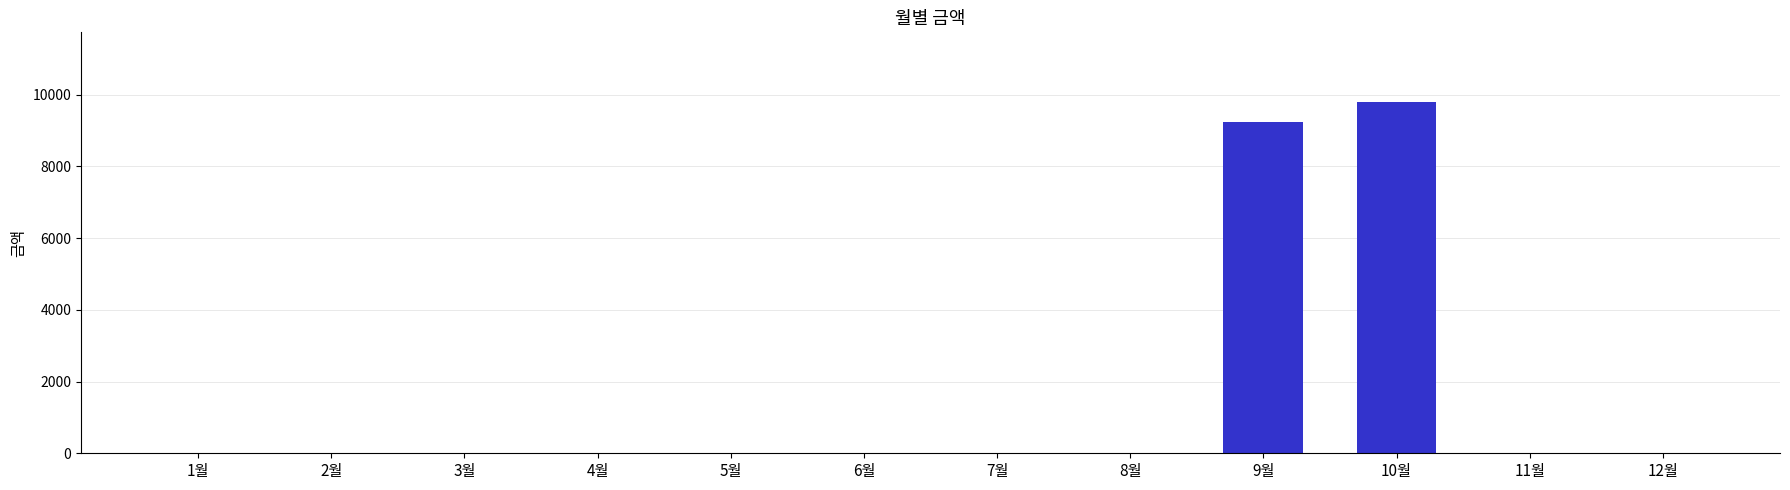

Which has a higher value, 1월 or 9월?

9월